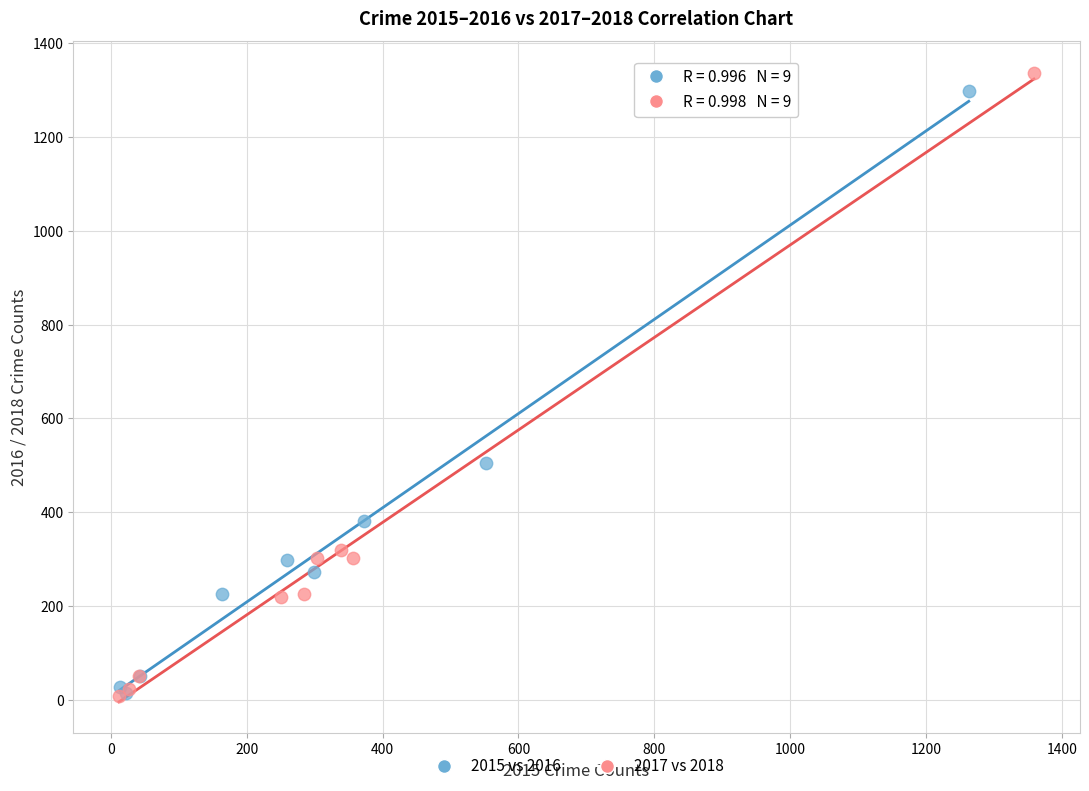

What are all the series names shown in the legend?

2015 vs 2016, 2017 vs 2018